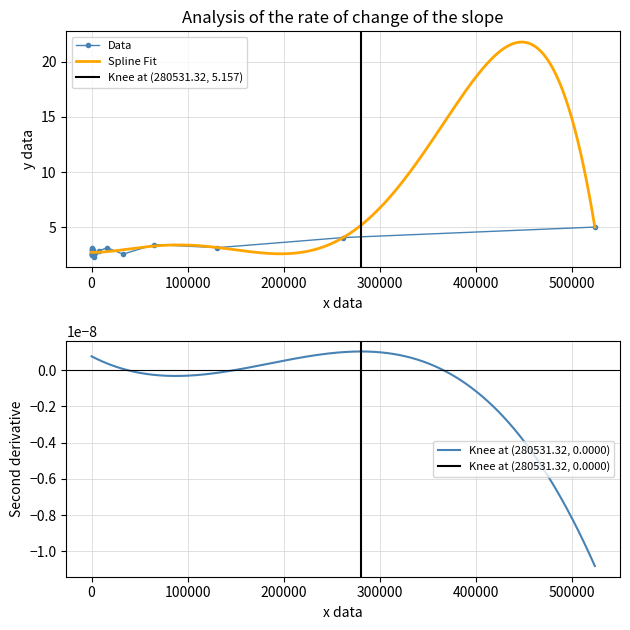

What is the difference between the values at 128 and 16?

0.5